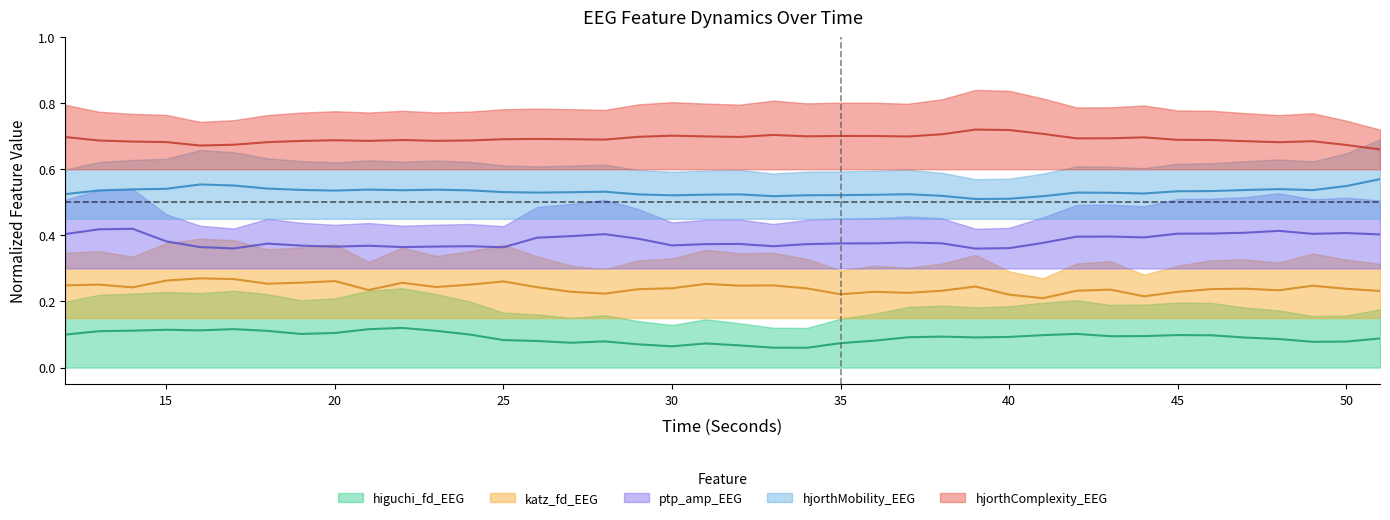

Is it true that hjorthMobility_EEG equals 0.5 at 35?

True